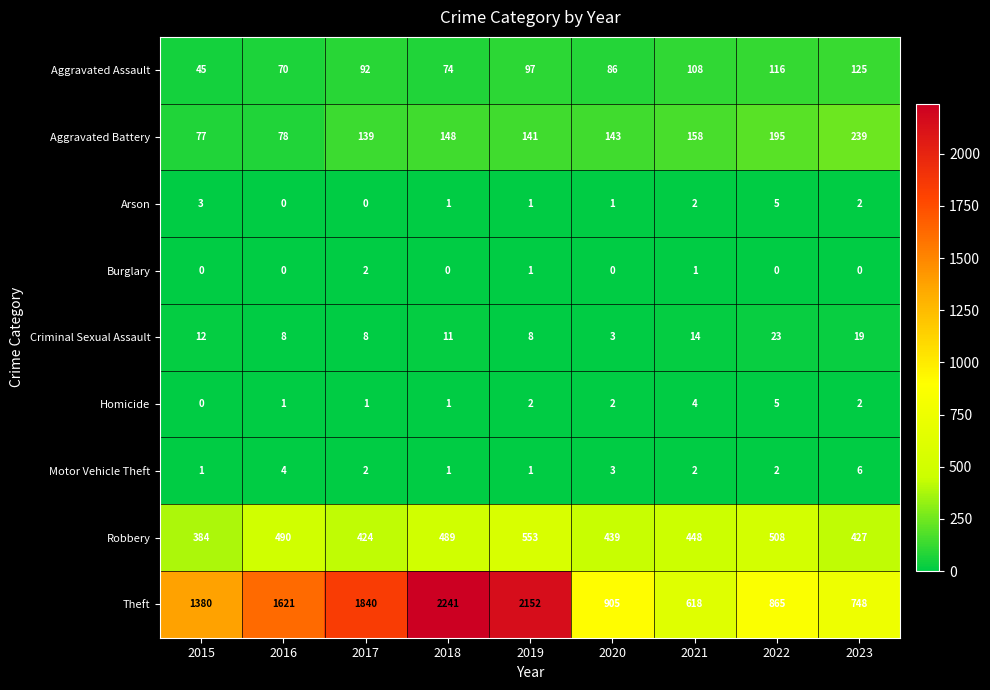

What is the maximum value shown in the chart?

2241